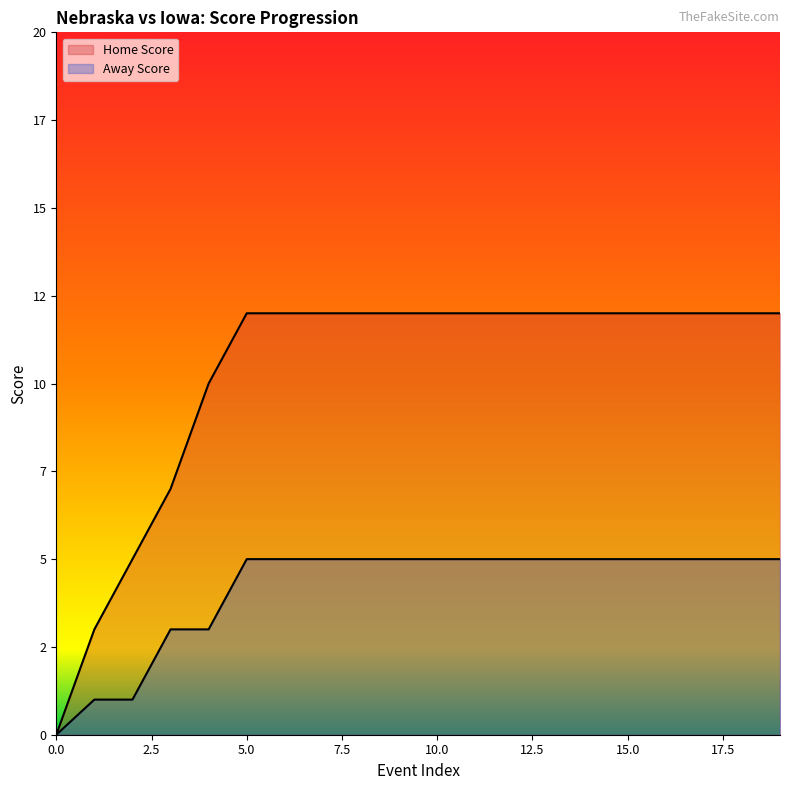

What are all the series names shown in the legend?

Away Score, Home Score